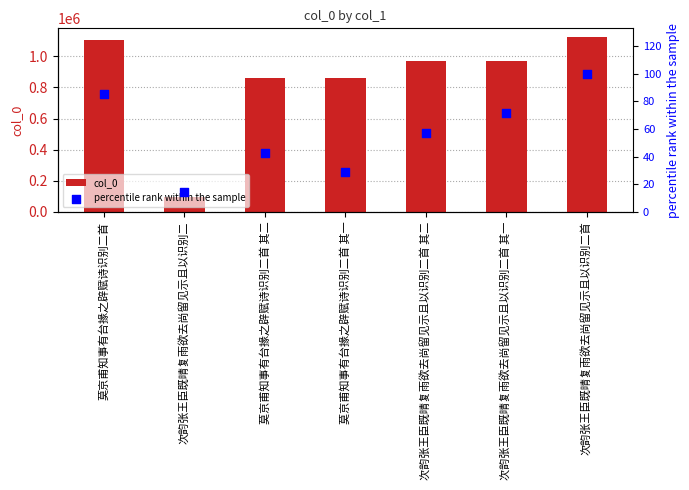

What are all the series names shown in the legend?

col_0, percentile rank within the sample